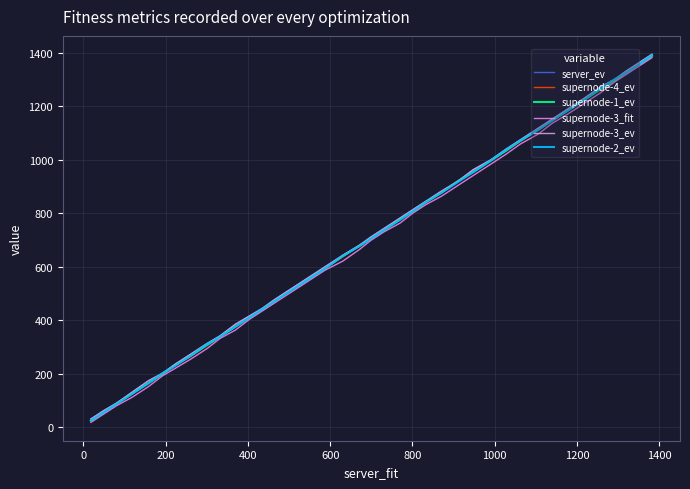

List the series in order of their peak value, highest first.

server_ev, supernode-3_ev, supernode-2_ev, supernode-1_ev, supernode-4_ev, supernode-3_fit